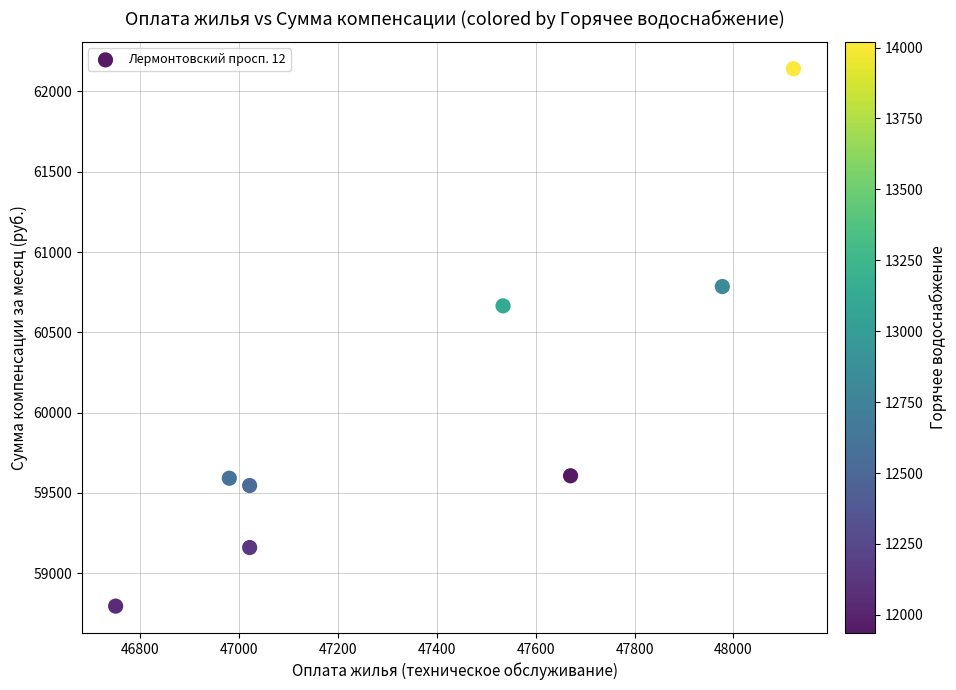

What is the average X value?

47384.3